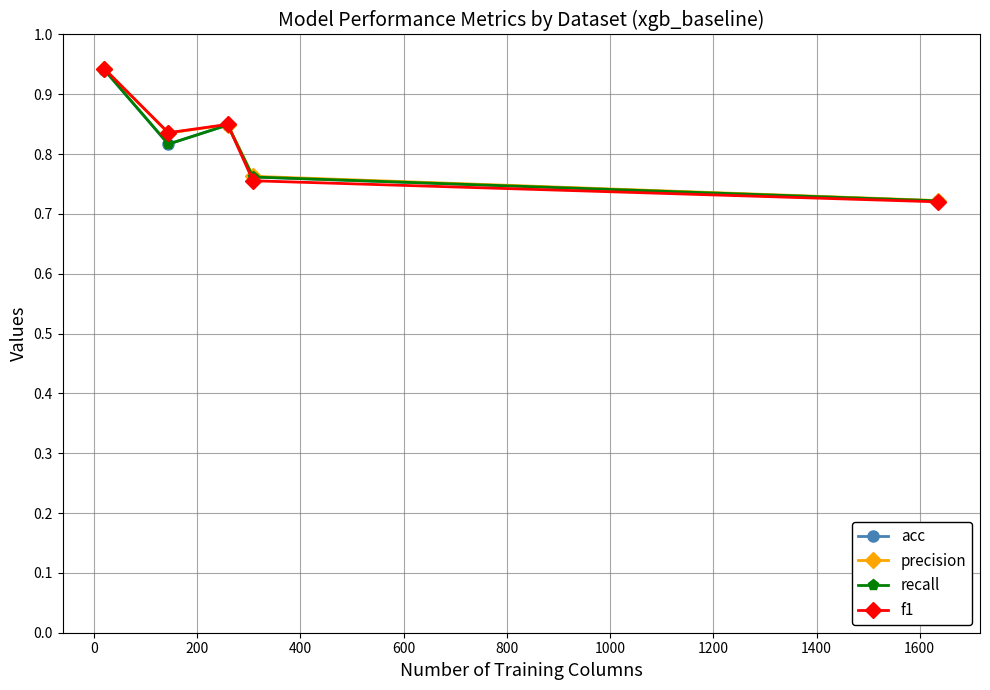

How many lines are shown in the chart?

4